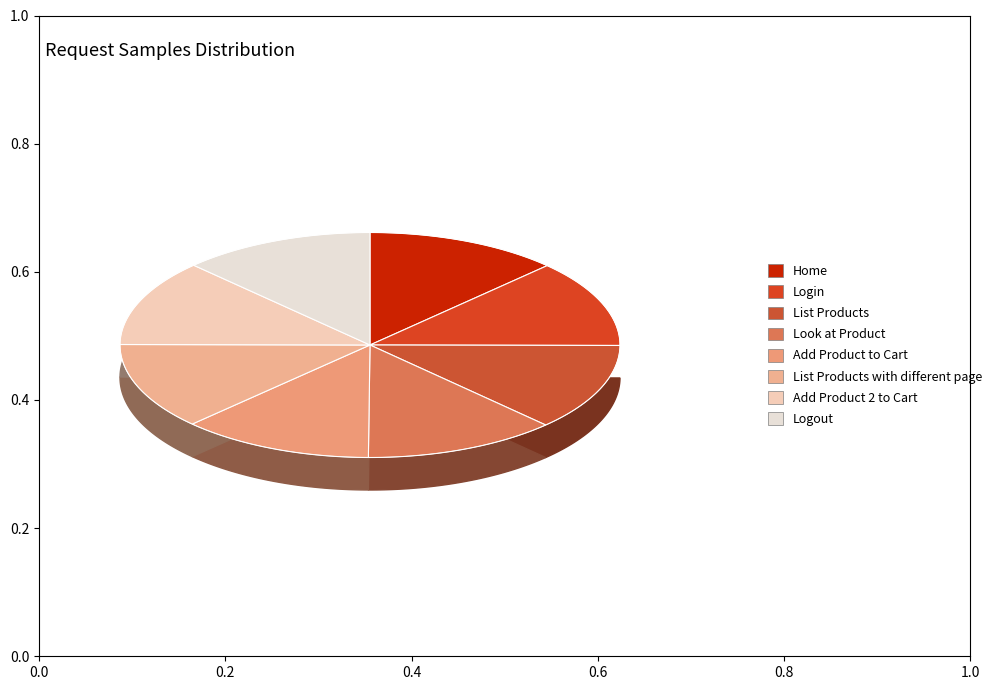

Combined, what portion of the pie is List Products and List Products with different page?

25.0%